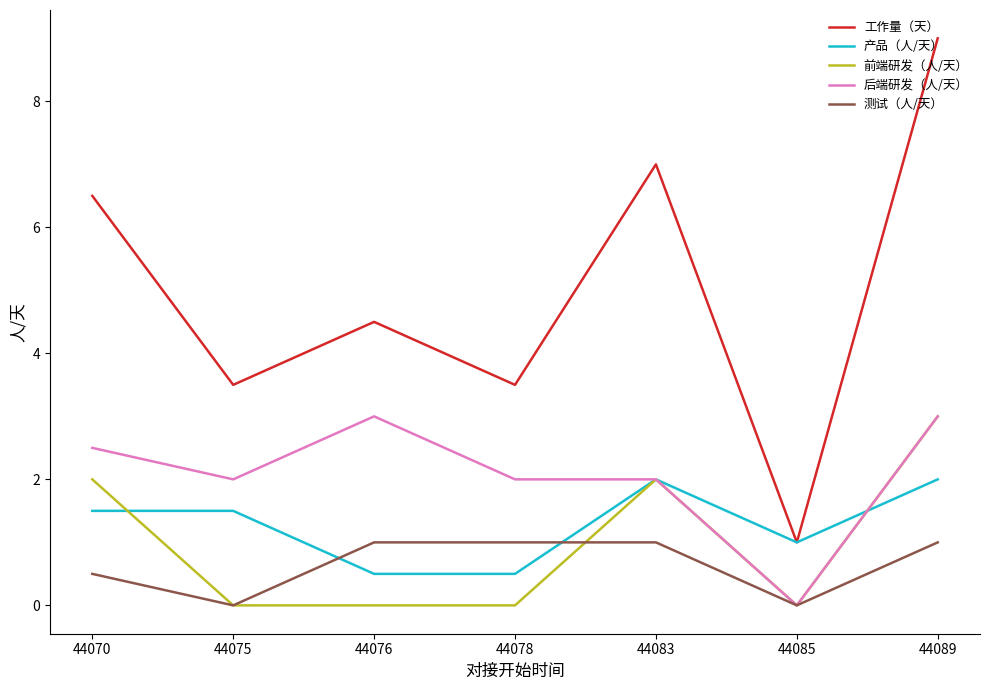

True or false: 工作量（天） and 测试（人/天） intersect in this chart.

False